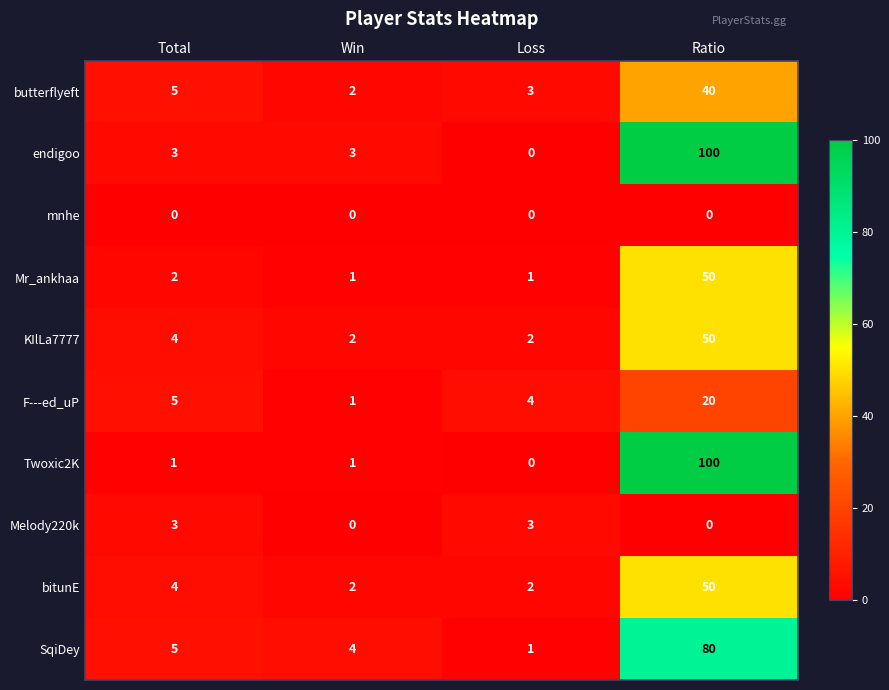

What is the difference between the highest and lowest values at Win?

4